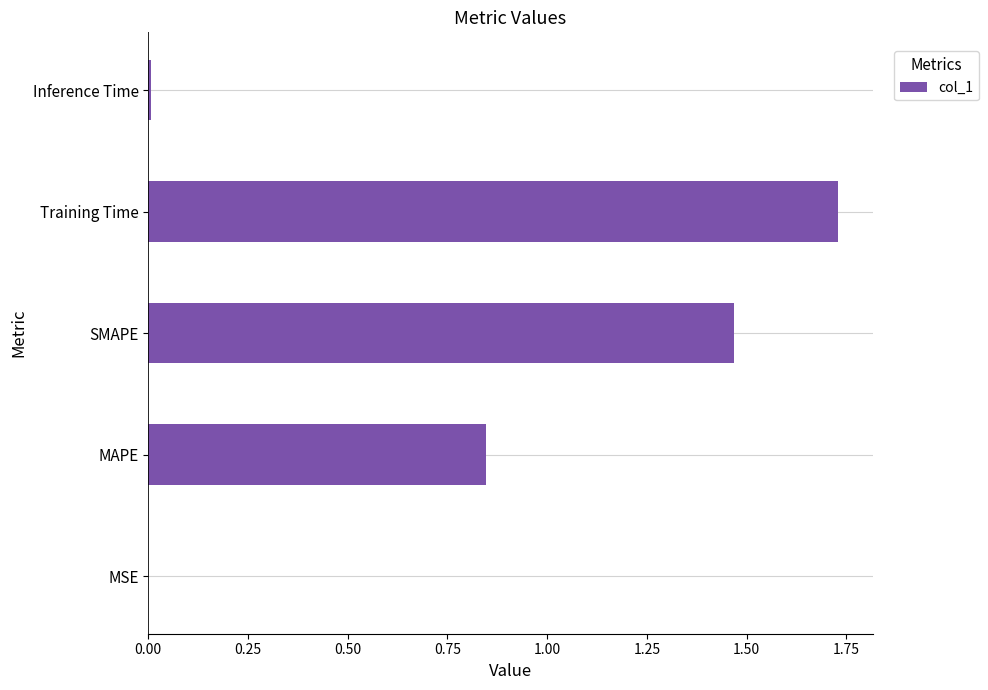

True or false: the data shows 0.0 at MSE.

True